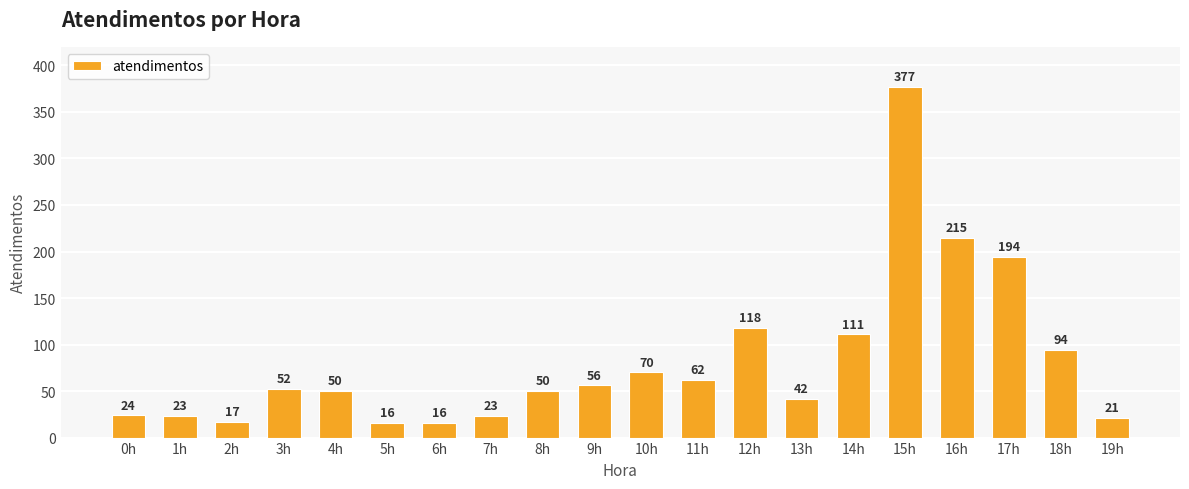

How many categories are shown in the chart?

20